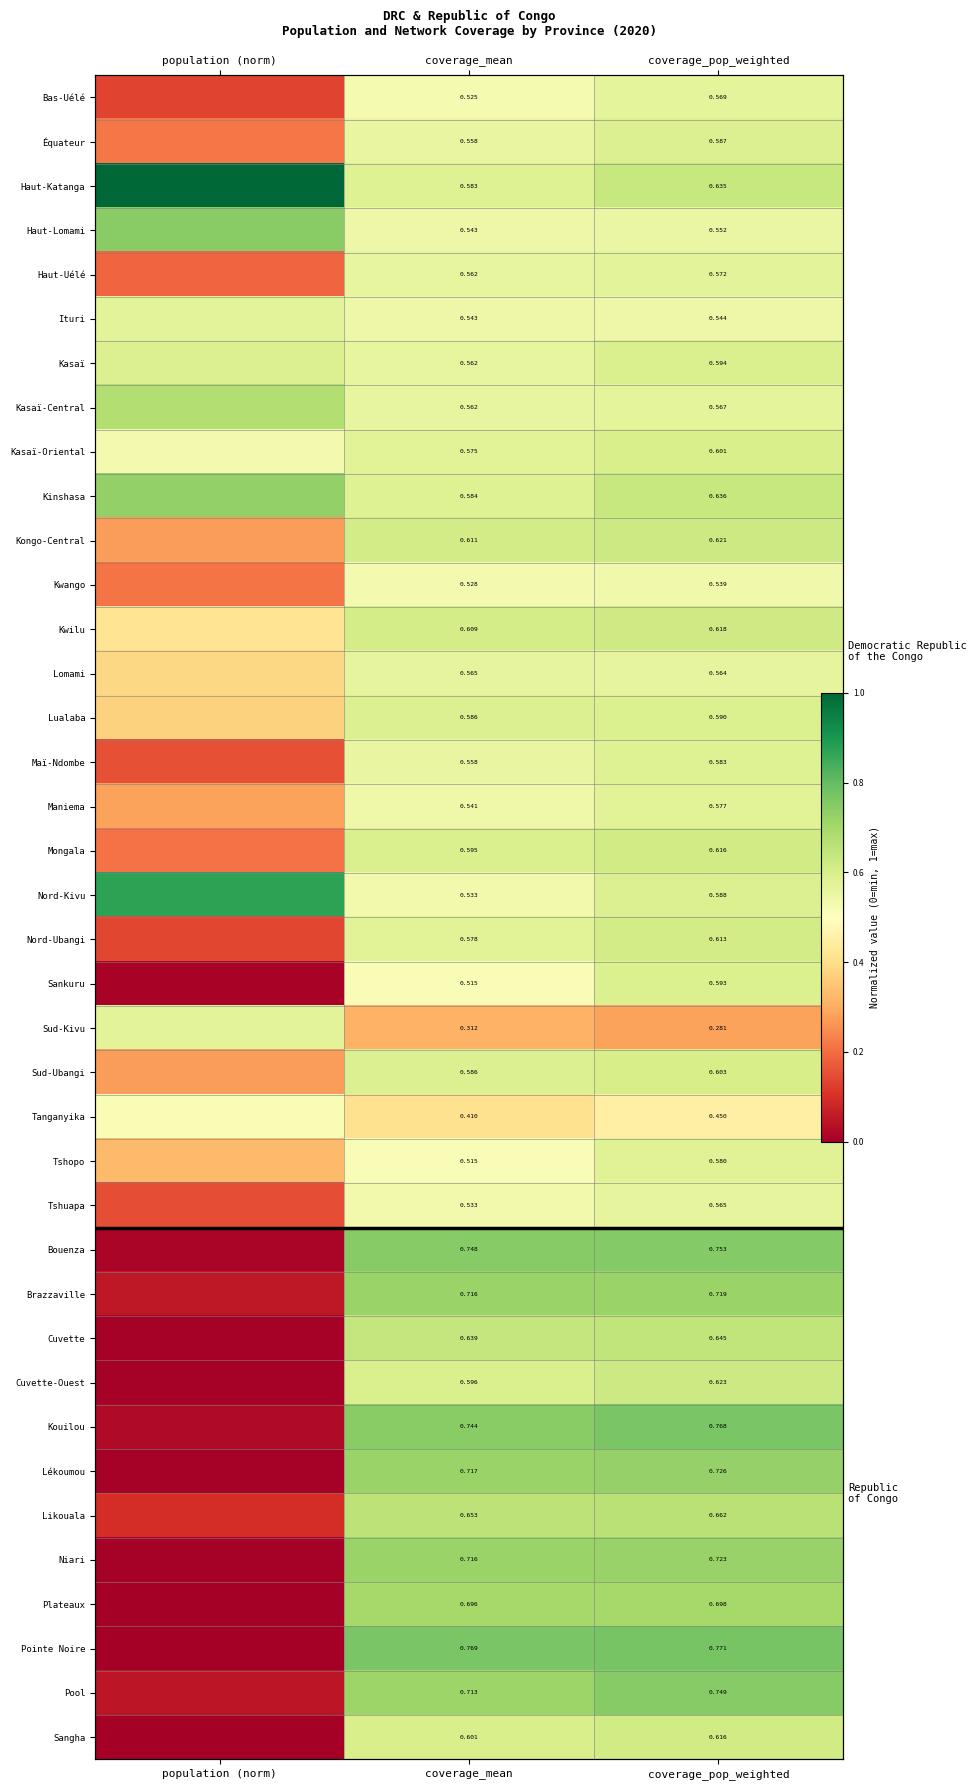

What is the maximum value for Sankuru?

0.6